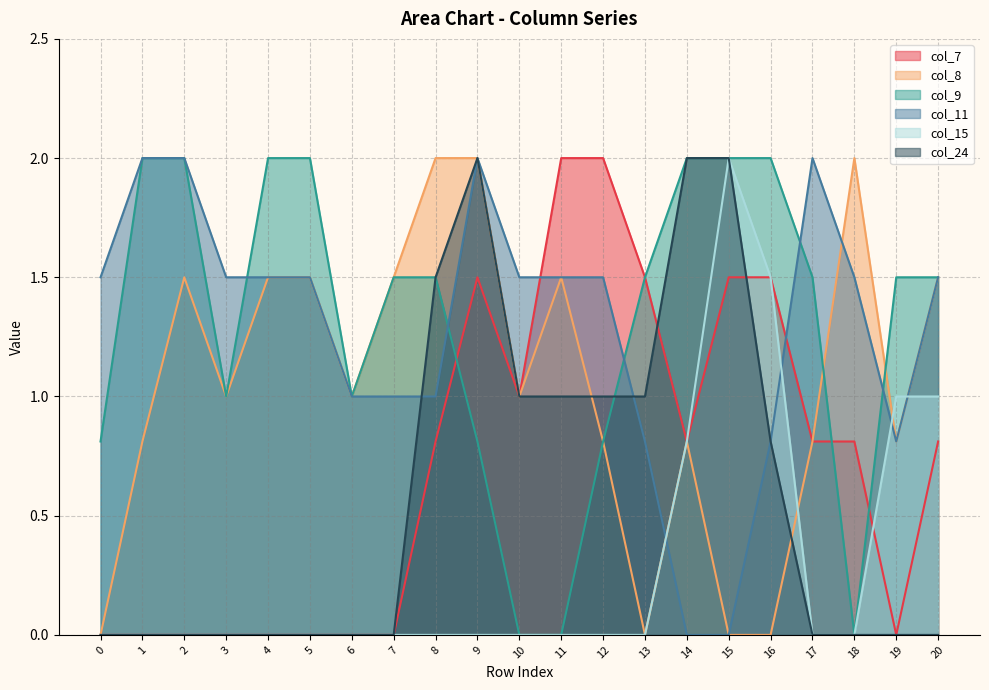

At how many categories does at least one series exceed 0?

21